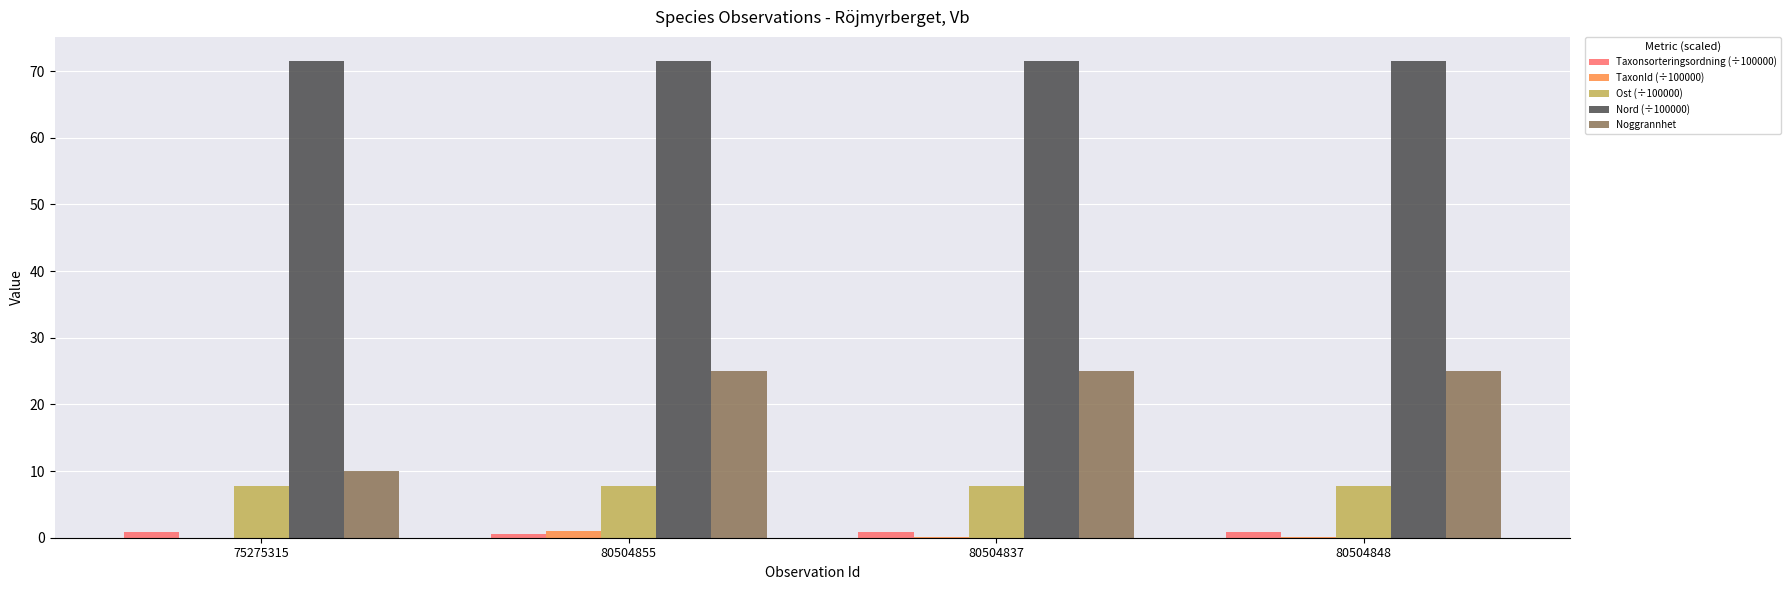

How many groups of bars are there?

4